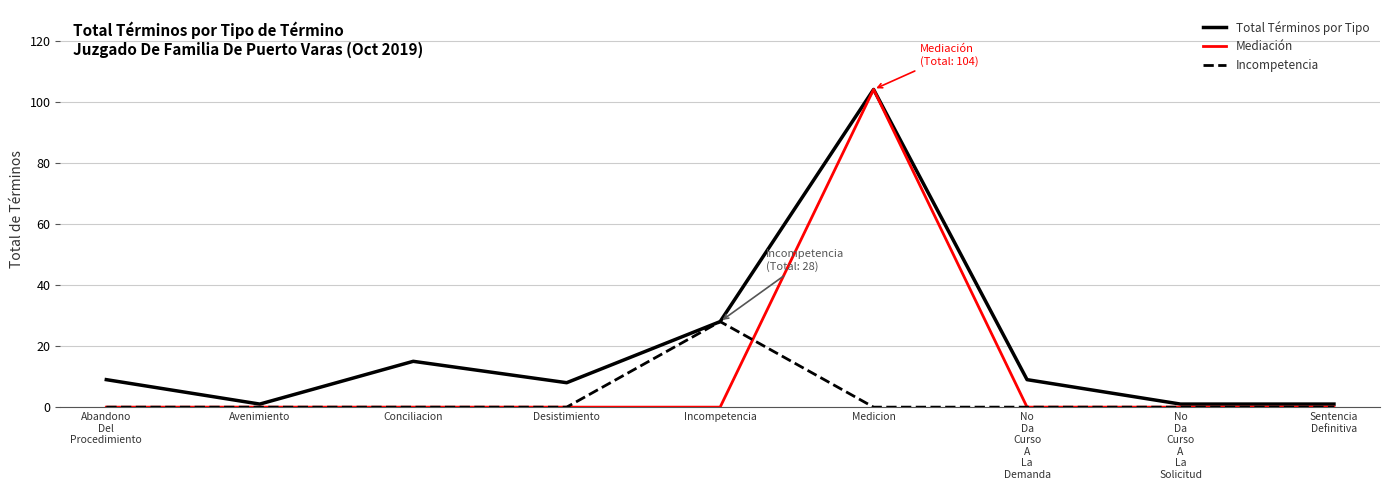

What is the maximum value shown in the chart?

104